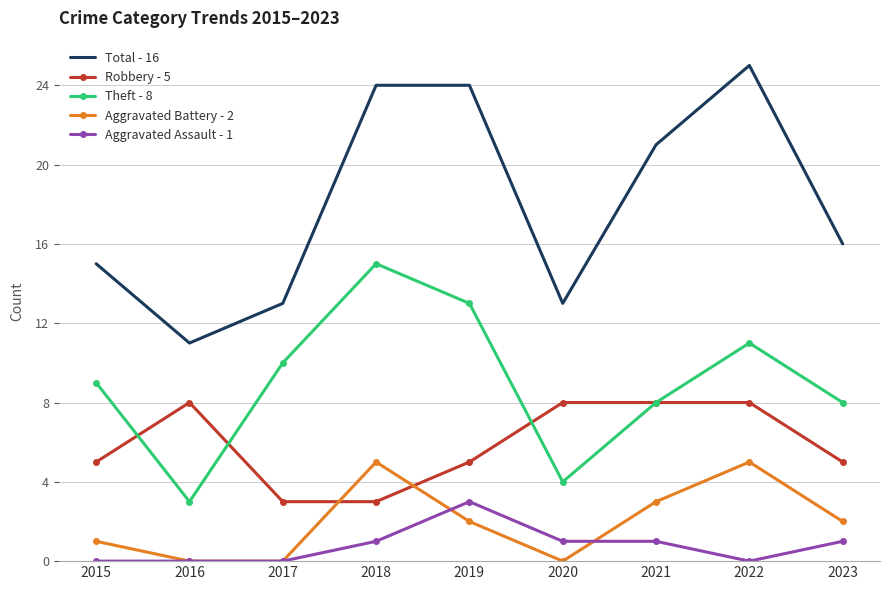

Which series changed the most between 2016 and 2017?

Theft - 8